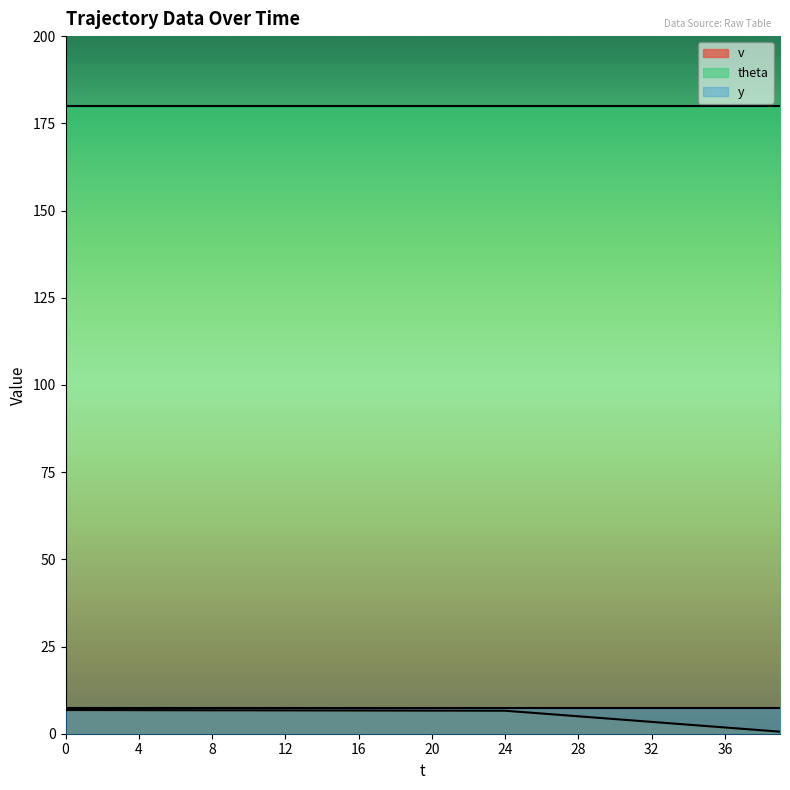

Which label corresponds to the smallest value in the chart?

39